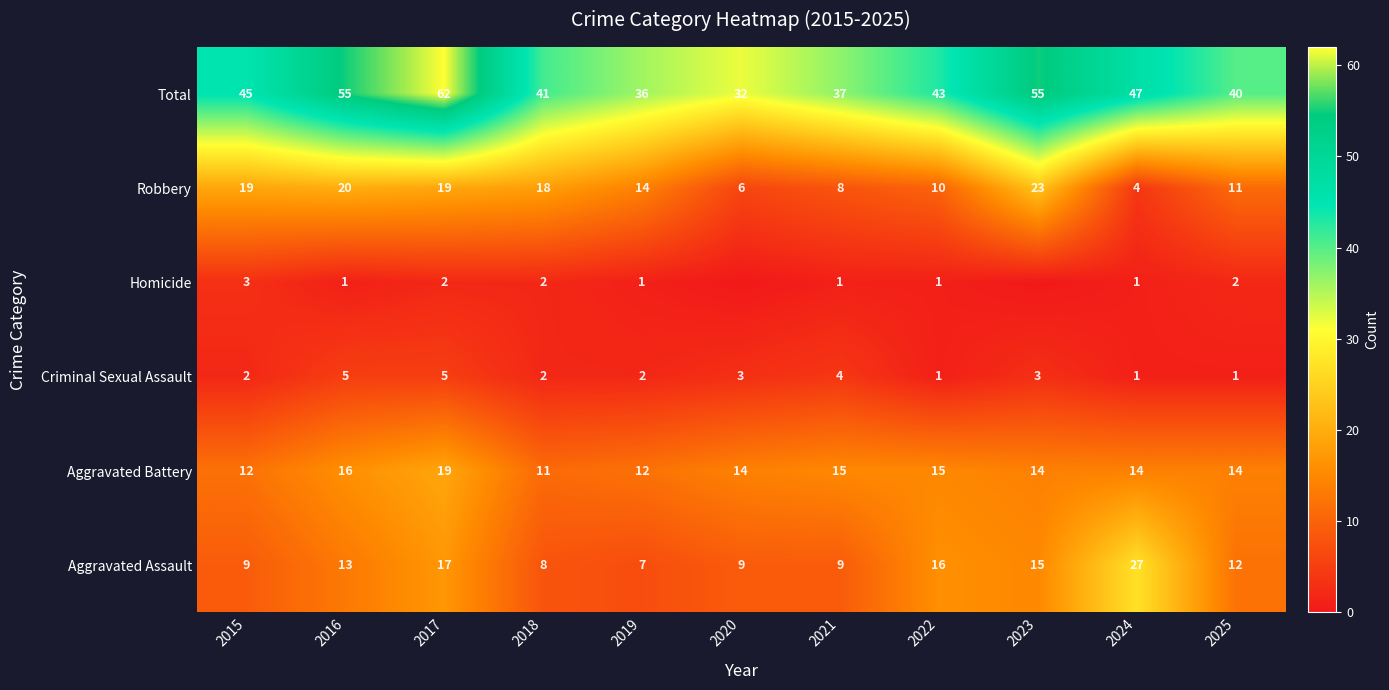

Count the Criminal Sexual Assault values in the range 1 to 4.

9